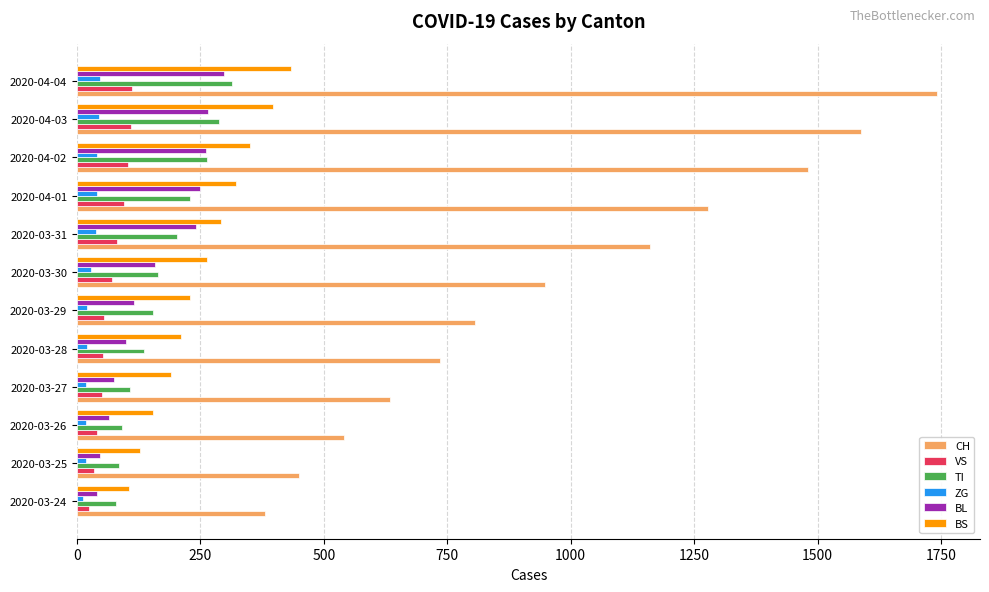

What is the average value of the TI series?

176